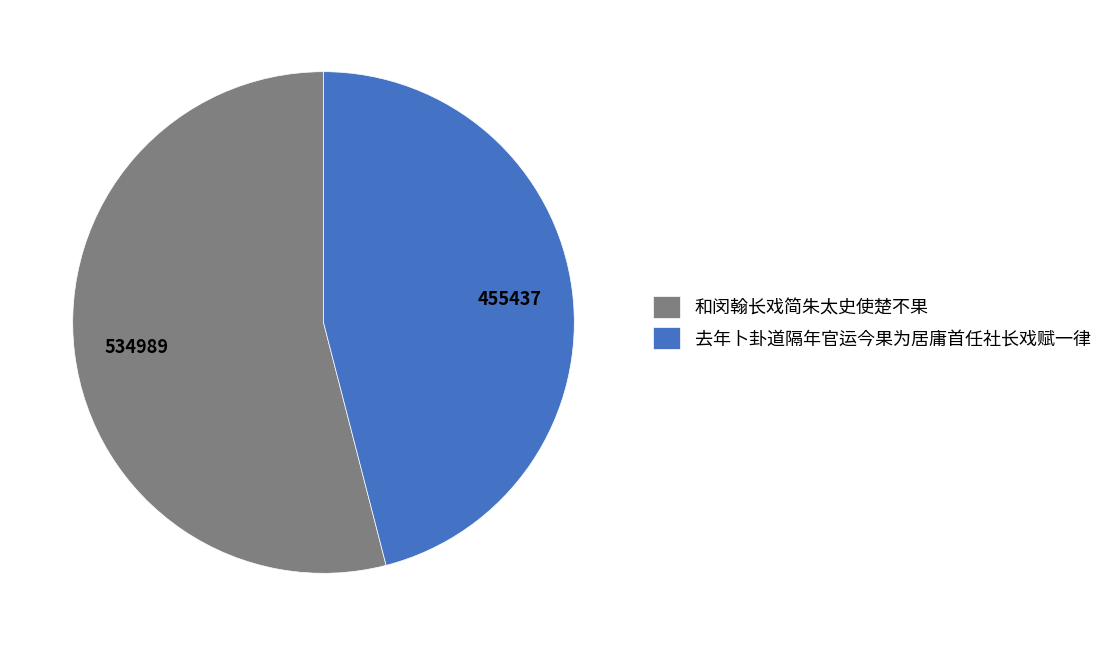

Between 去年卜卦道隔年官运今果为居庸首任社长戏赋一律 and 和闵翰长戏简朱太史使楚不果, which is larger?

和闵翰长戏简朱太史使楚不果